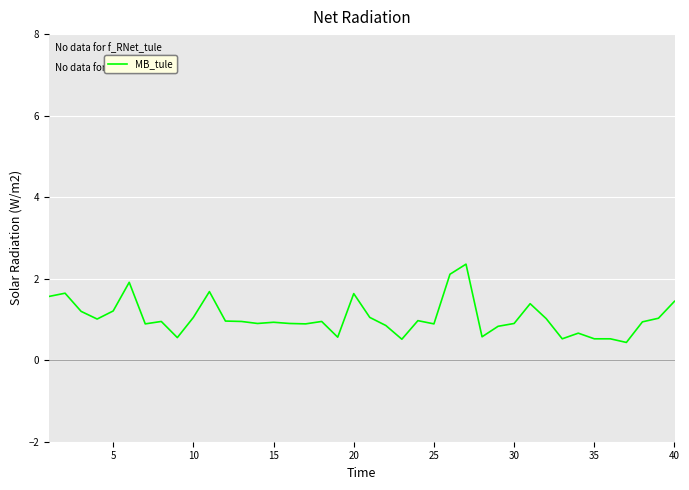

What is the maximum value shown in the chart?

2.4